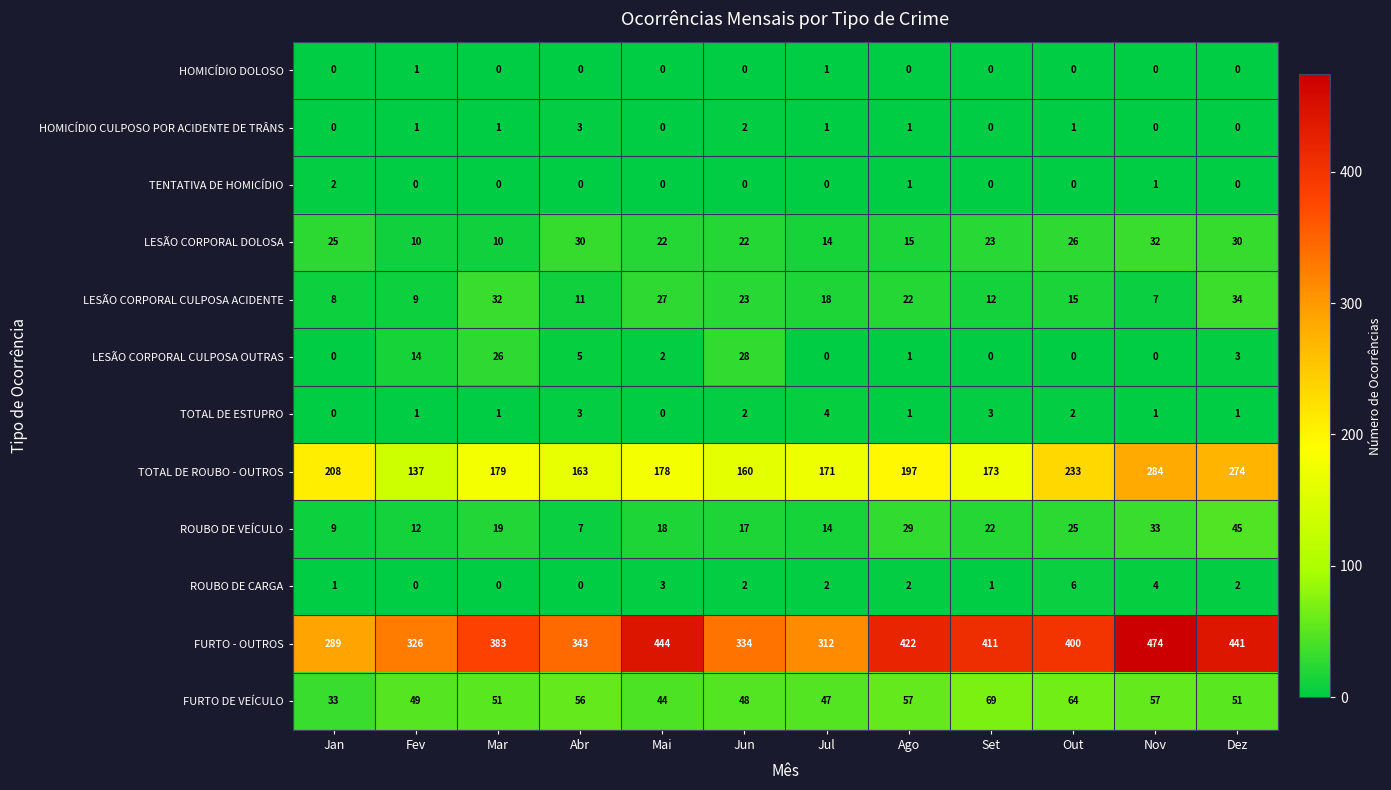

True or false: FURTO - OUTROS has a value of 343 at Abr.

True